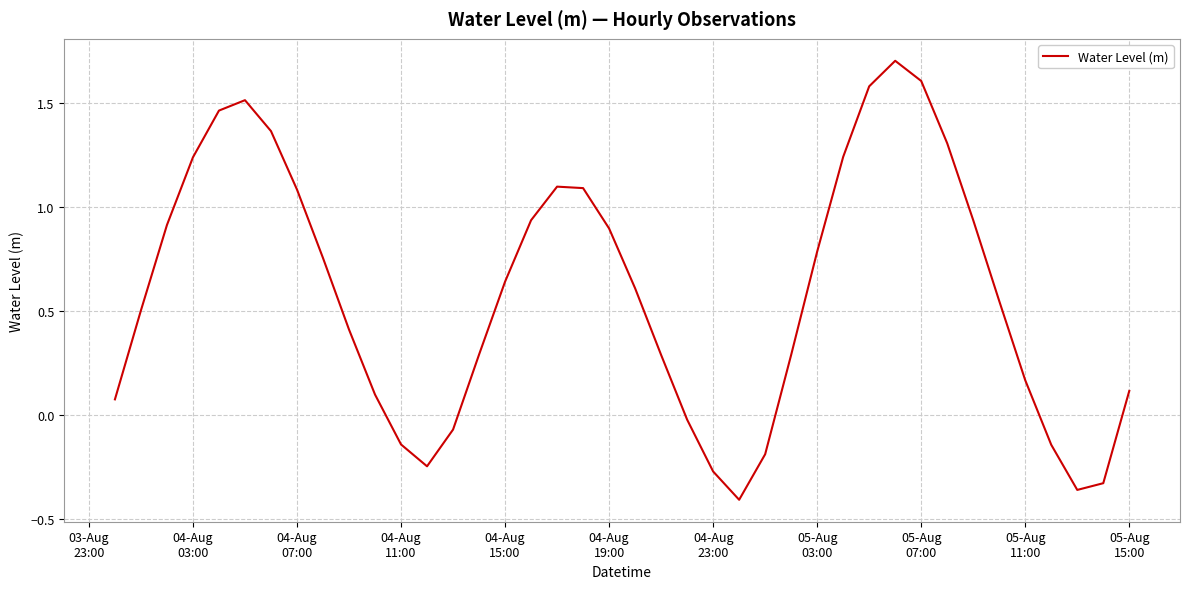

True or false: the data has more than 1 interior local peaks.

True